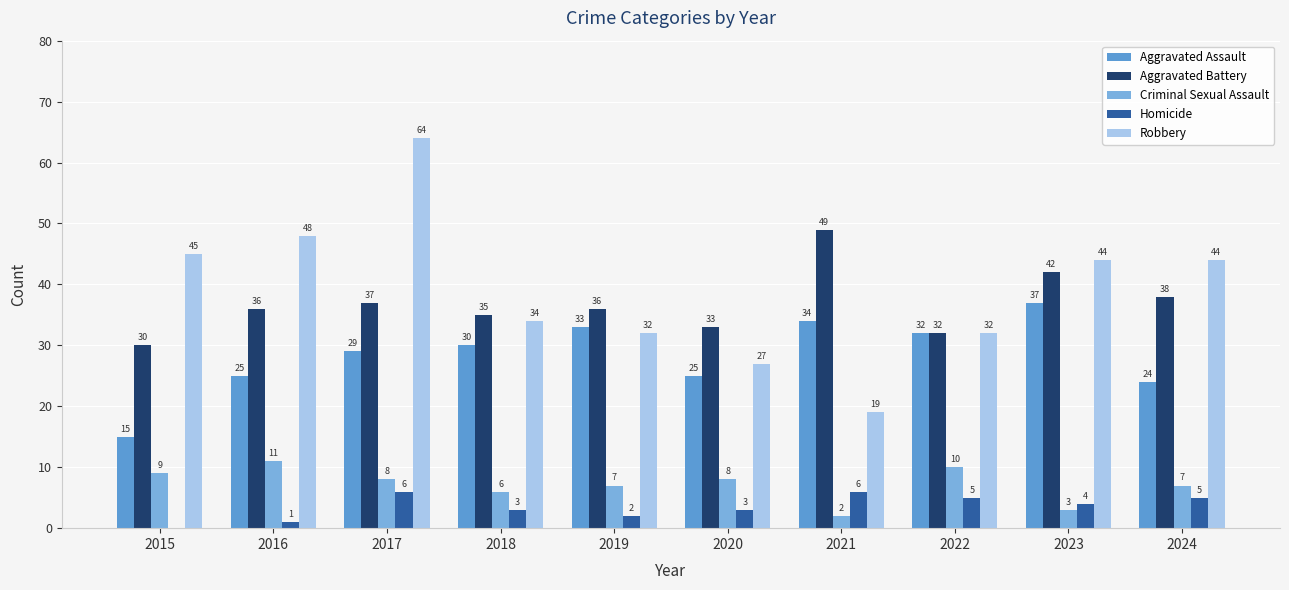

List the series in order of their peak value, highest first.

Robbery, Aggravated Battery, Aggravated Assault, Criminal Sexual Assault, Homicide